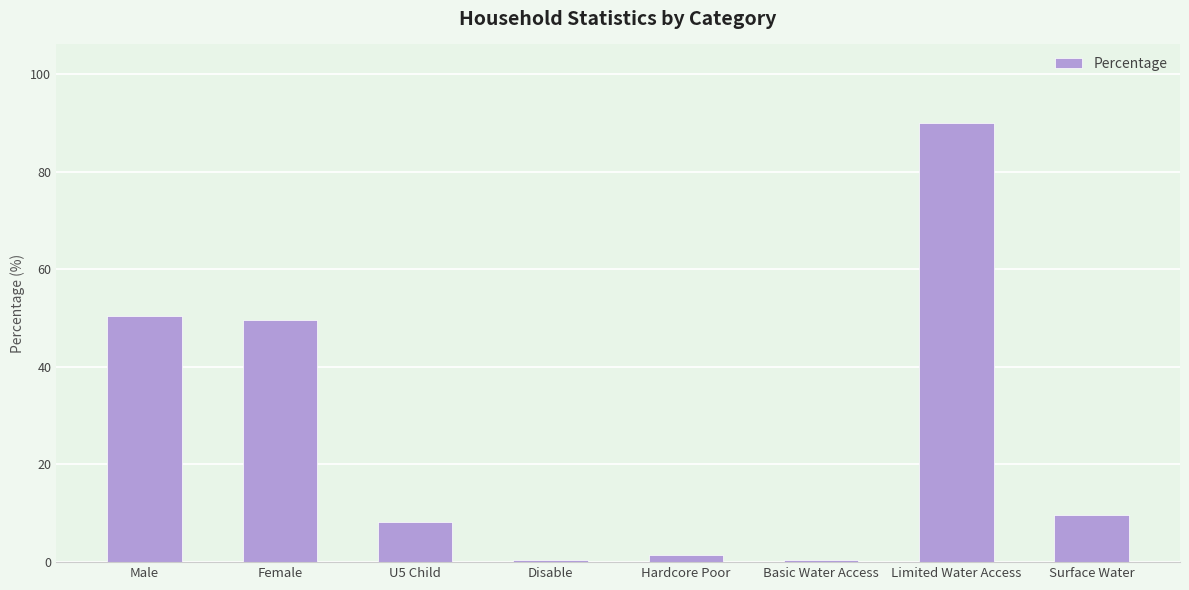

Which has a higher value, Limited Water Access or Basic Water Access?

Limited Water Access